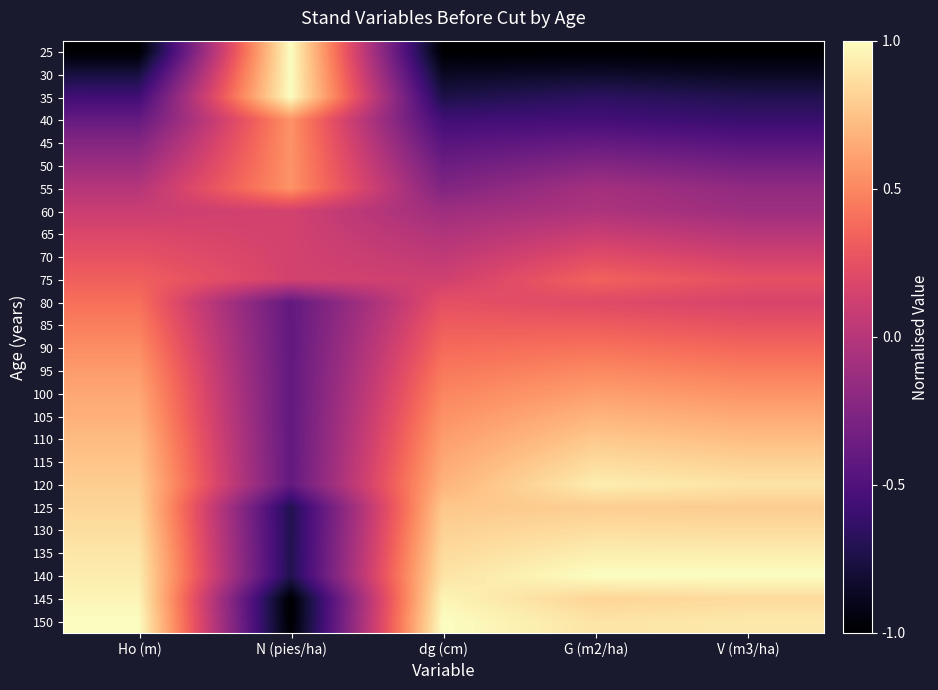

Rank the series by their maximum value, from lowest to highest.

60, 65, 70, 75, 80, 85, 90, 40, 45, 50, 55, 95, 100, 105, 110, 125, 115, 130, 120, 135, 145, 25, 30, 35, 140, 150